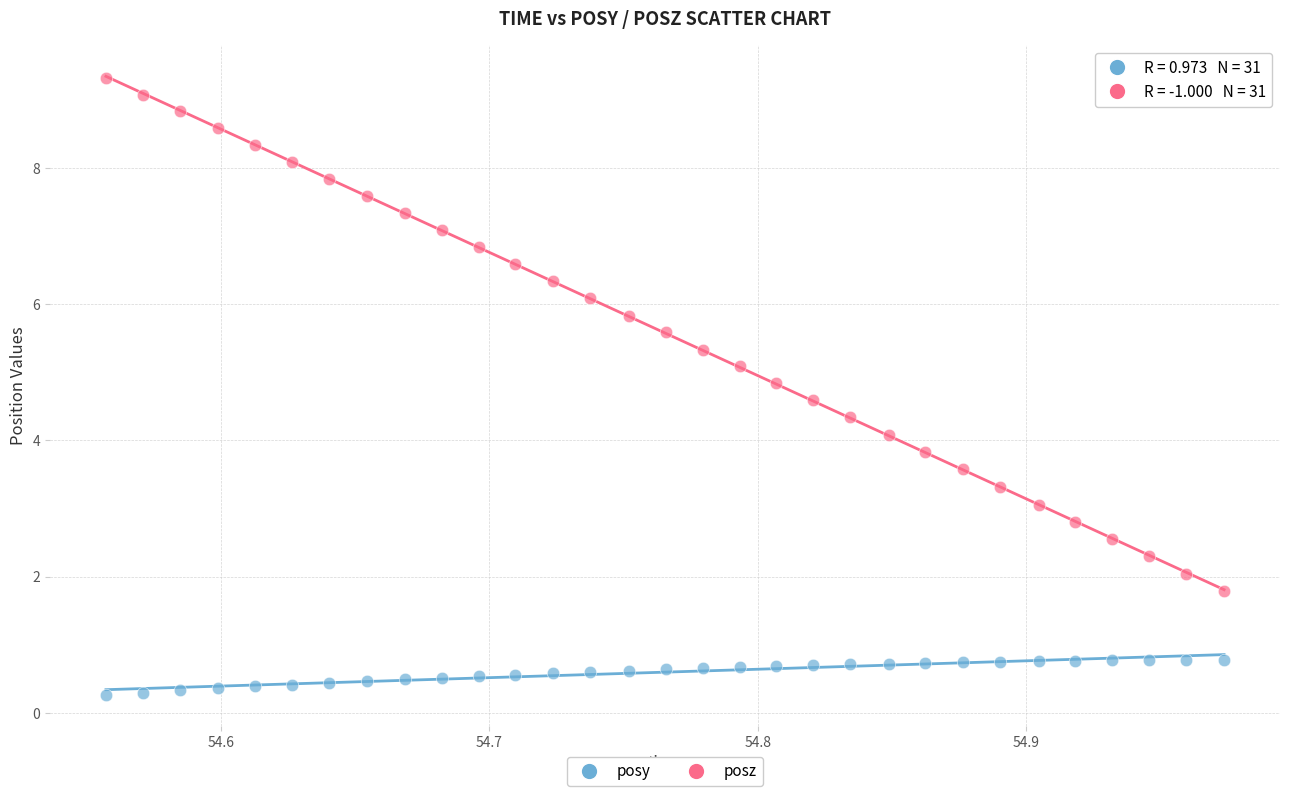

Which series contains the highest Y value?

posz